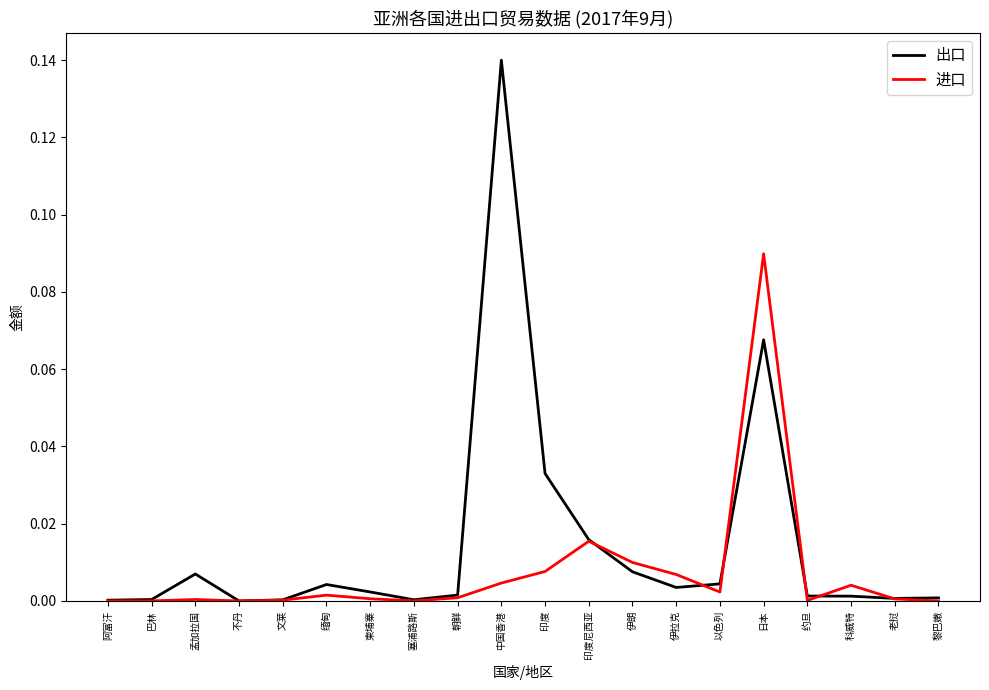

List the series in order of their overall mean, lowest first.

进口, 出口